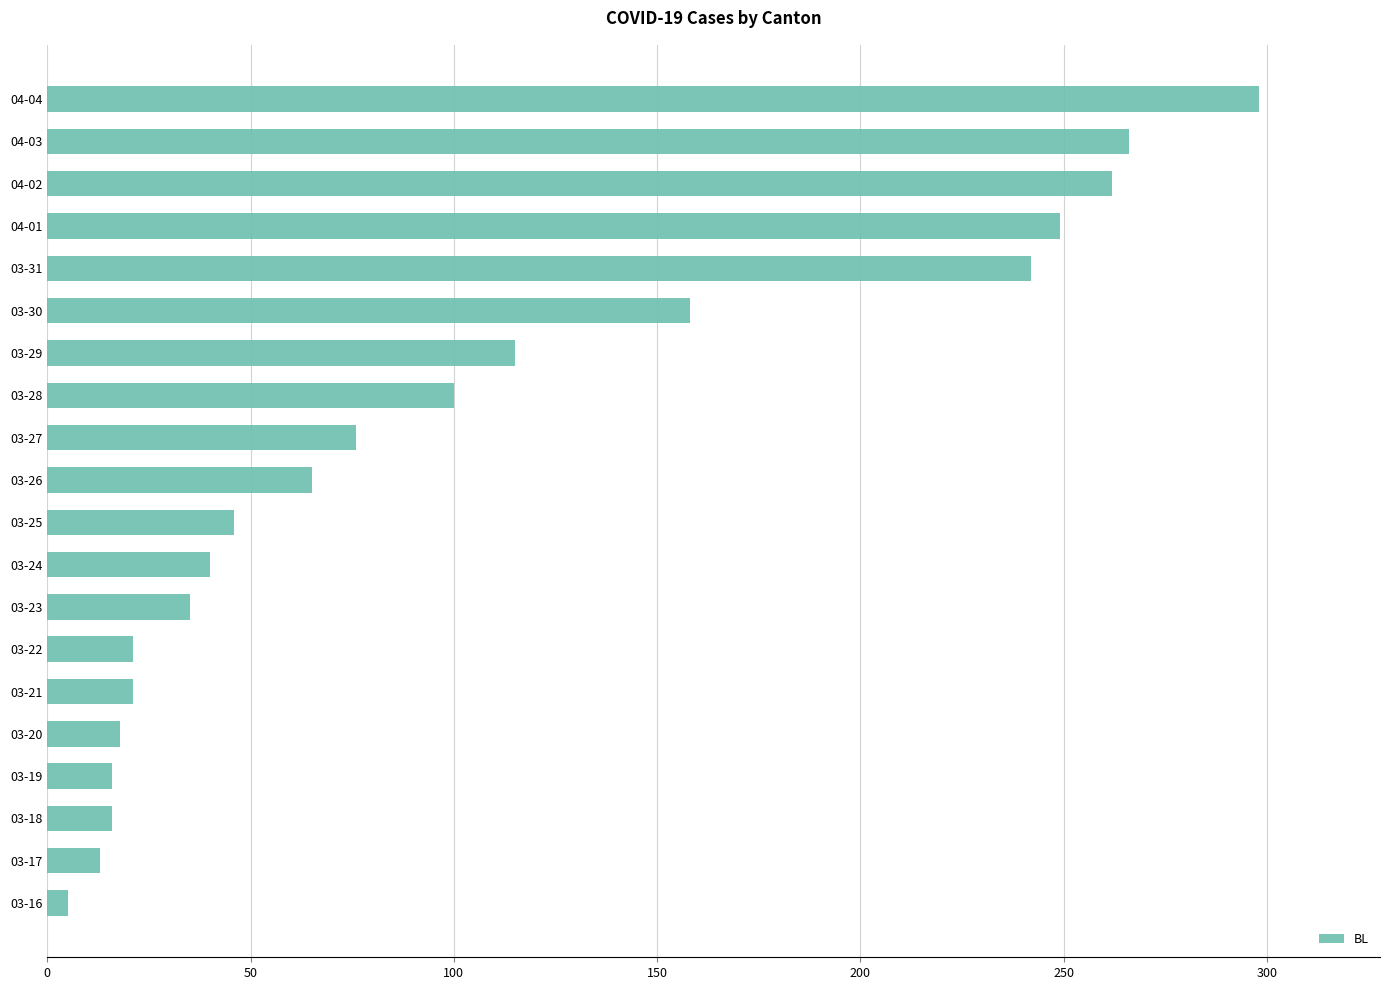

Which has a higher value, 03-21 or 03-25?

03-25